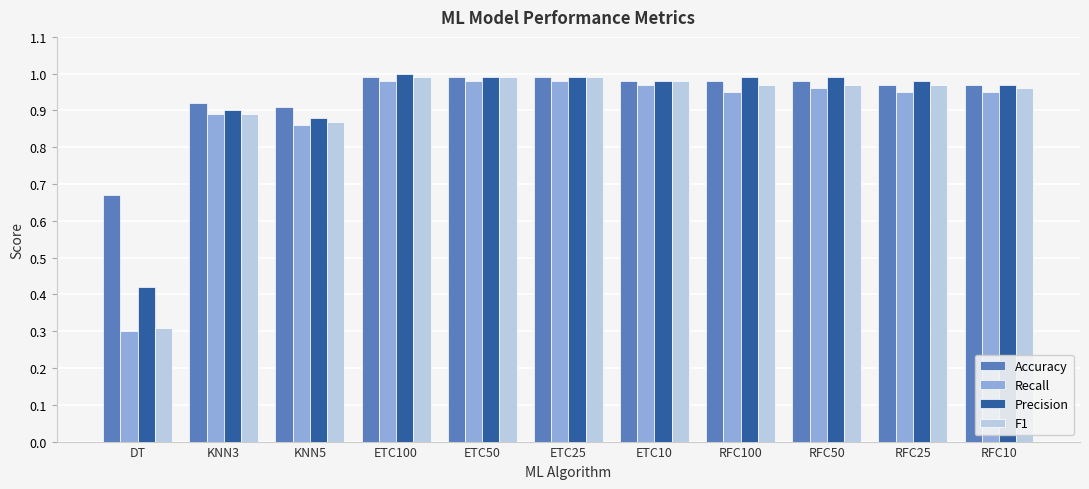

What is the total value across all series at ETC10?

3.9